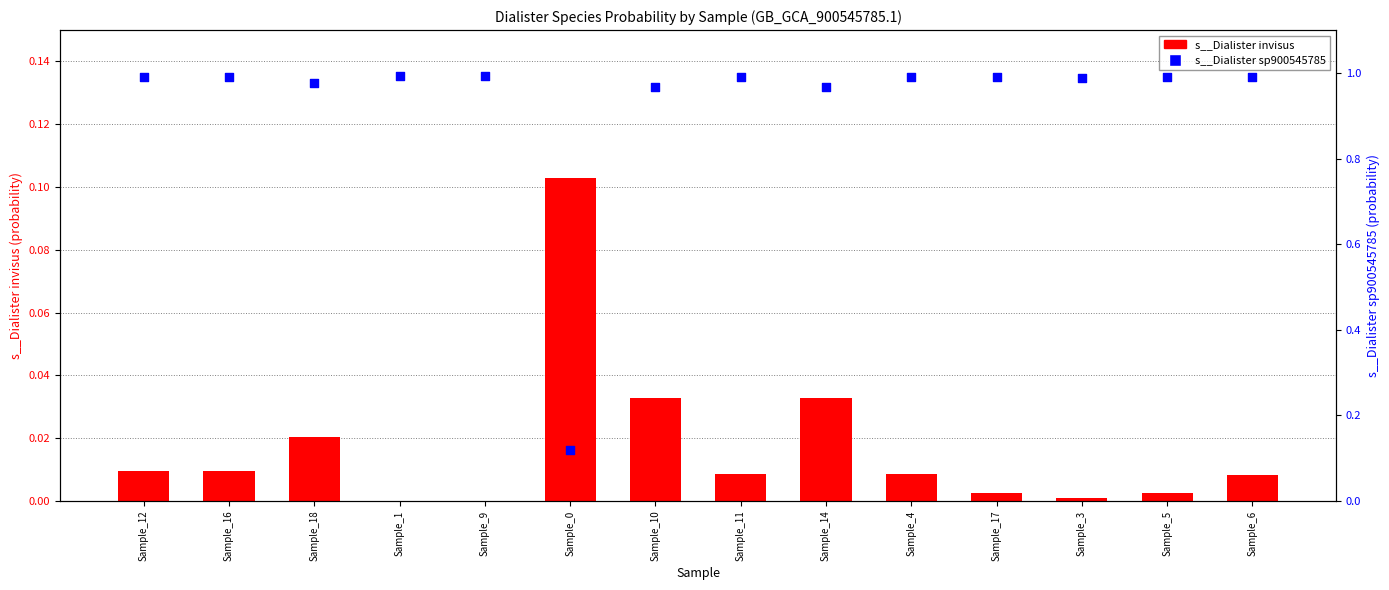

What are all the series names shown in the legend?

s__Dialister invisus, s__Dialister sp900545785